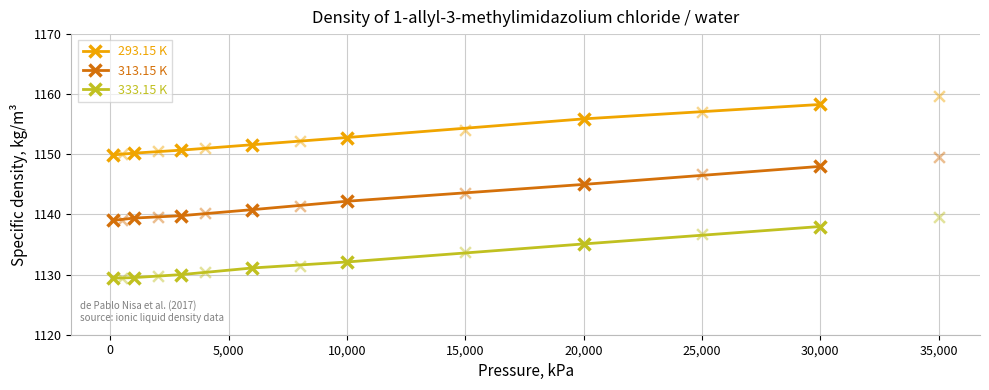

Which series reaches the maximum Y coordinate?

293.15 K